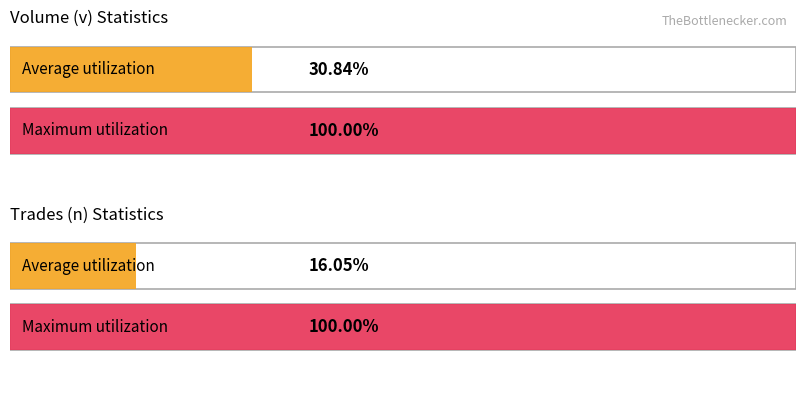

True or false: n has a value of 2 at 2.

False